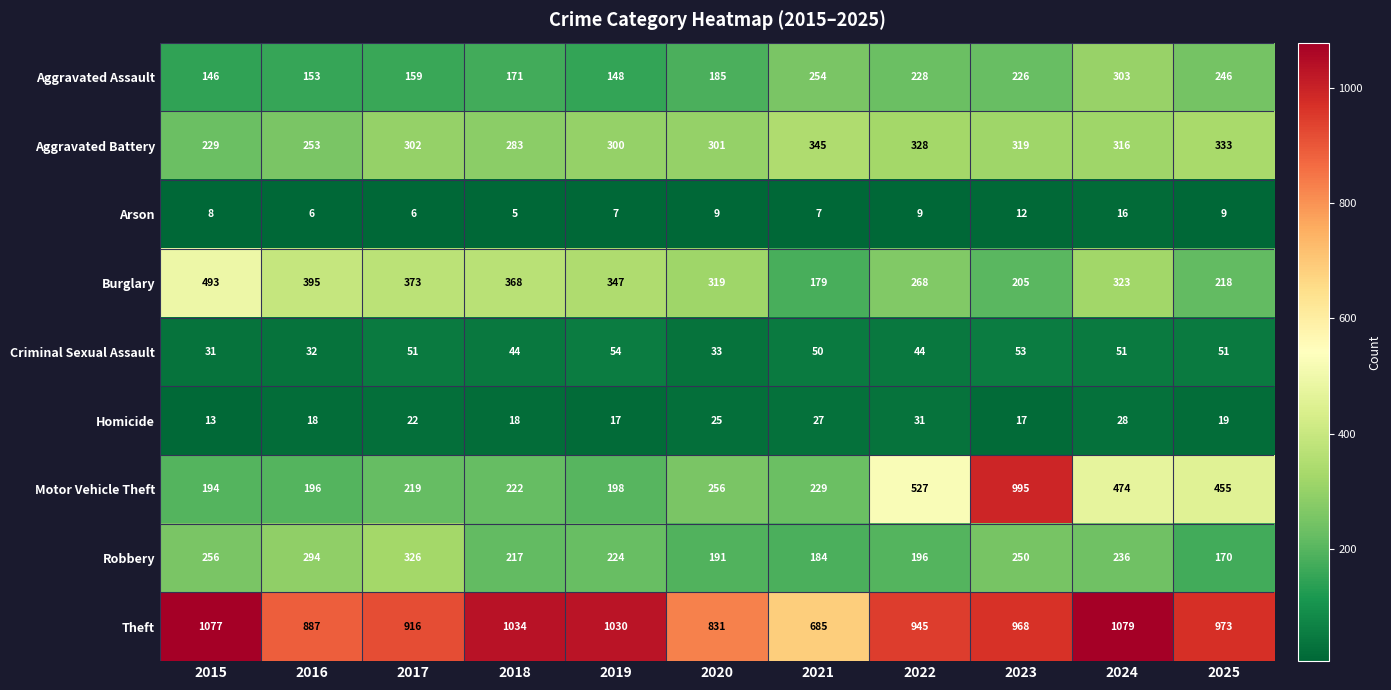

The Aggravated Assault series shows 50 at 2016. True or false?

False